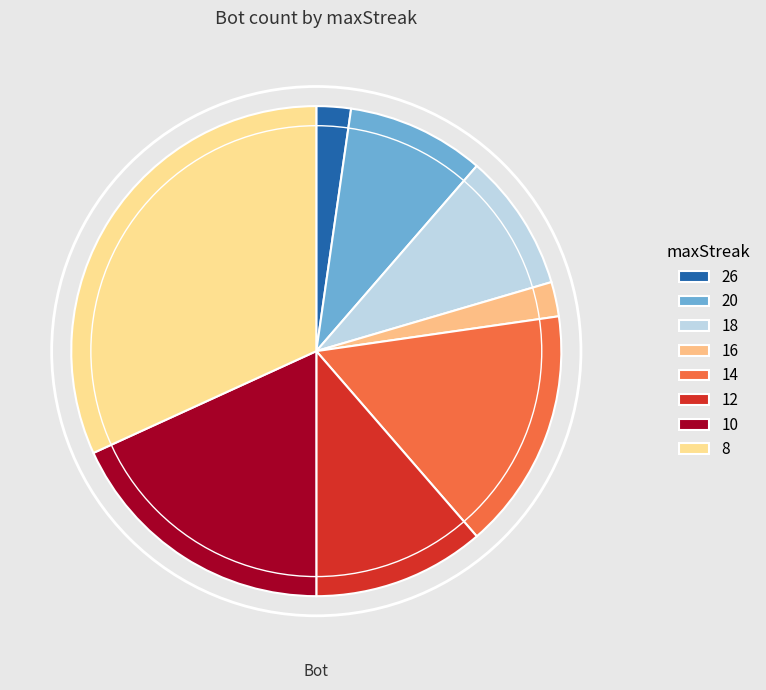

Which slice is the largest?

8